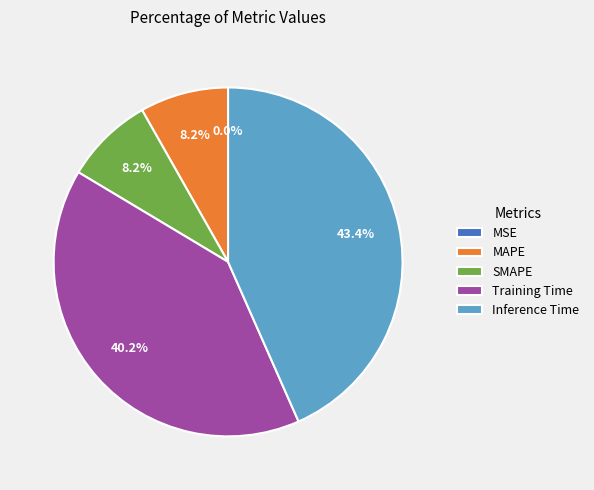

Do Inference Time and MAPE together represent more than half of the pie?

Yes